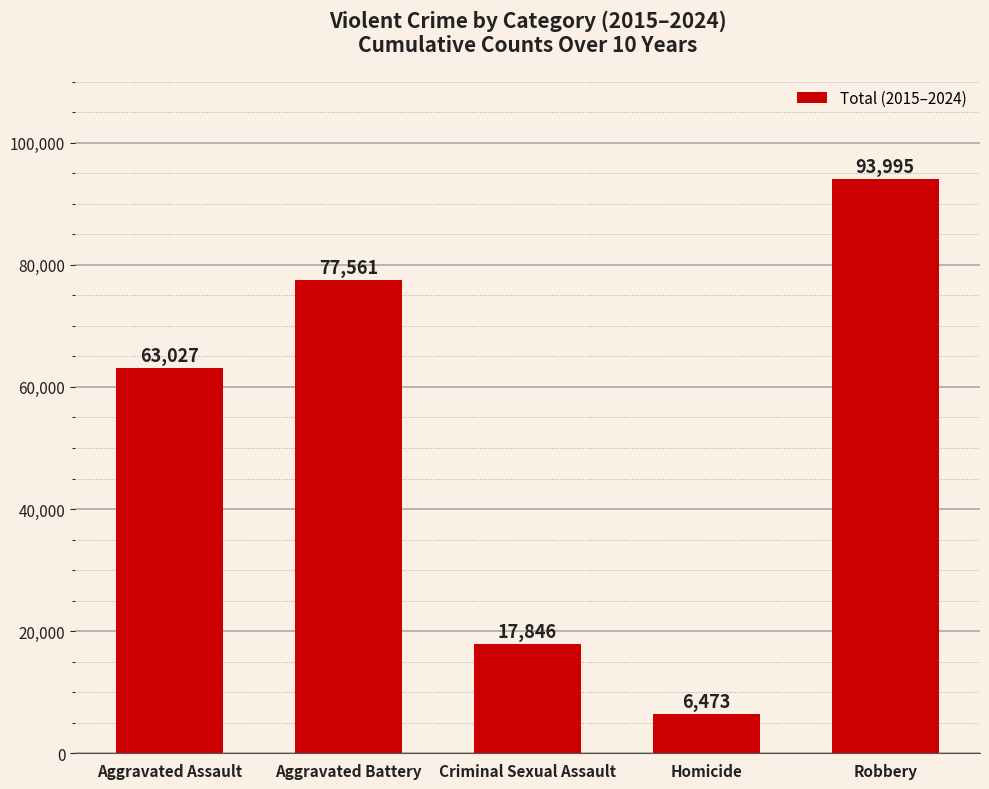

List the labels in order of value, largest first.

Robbery, Aggravated Battery, Aggravated Assault, Criminal Sexual Assault, Homicide